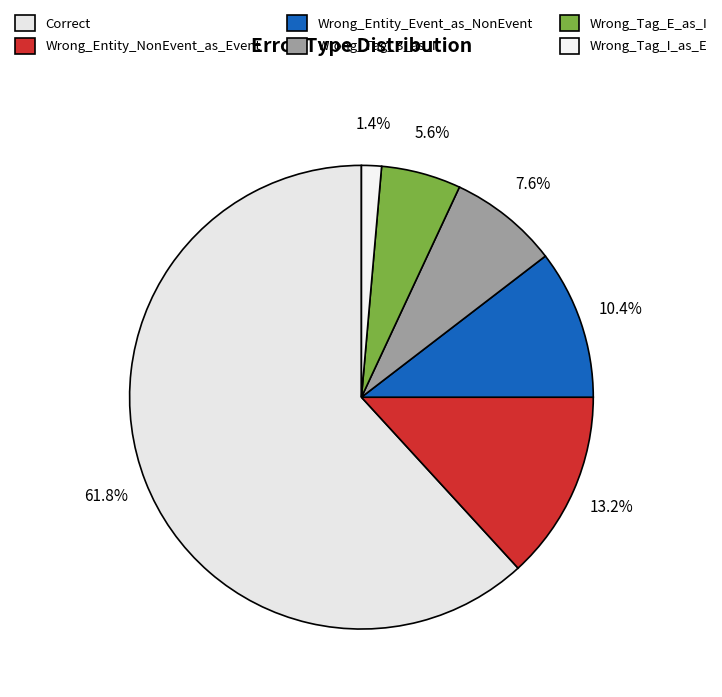

What percentage is the Wrong_Tag_E_as_I slice, to the nearest percent?

6%